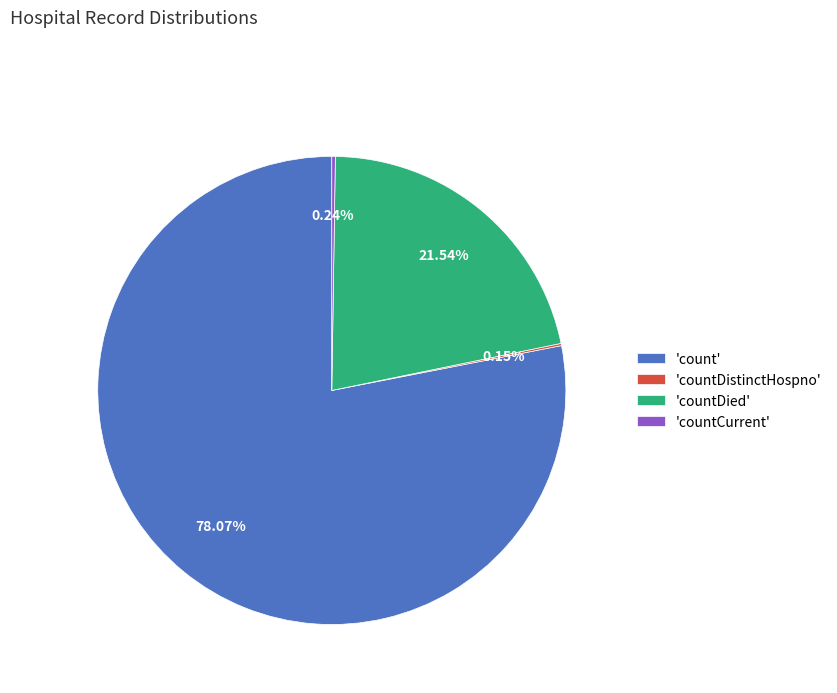

Does 'countDied' account for over 50% of the chart?

No